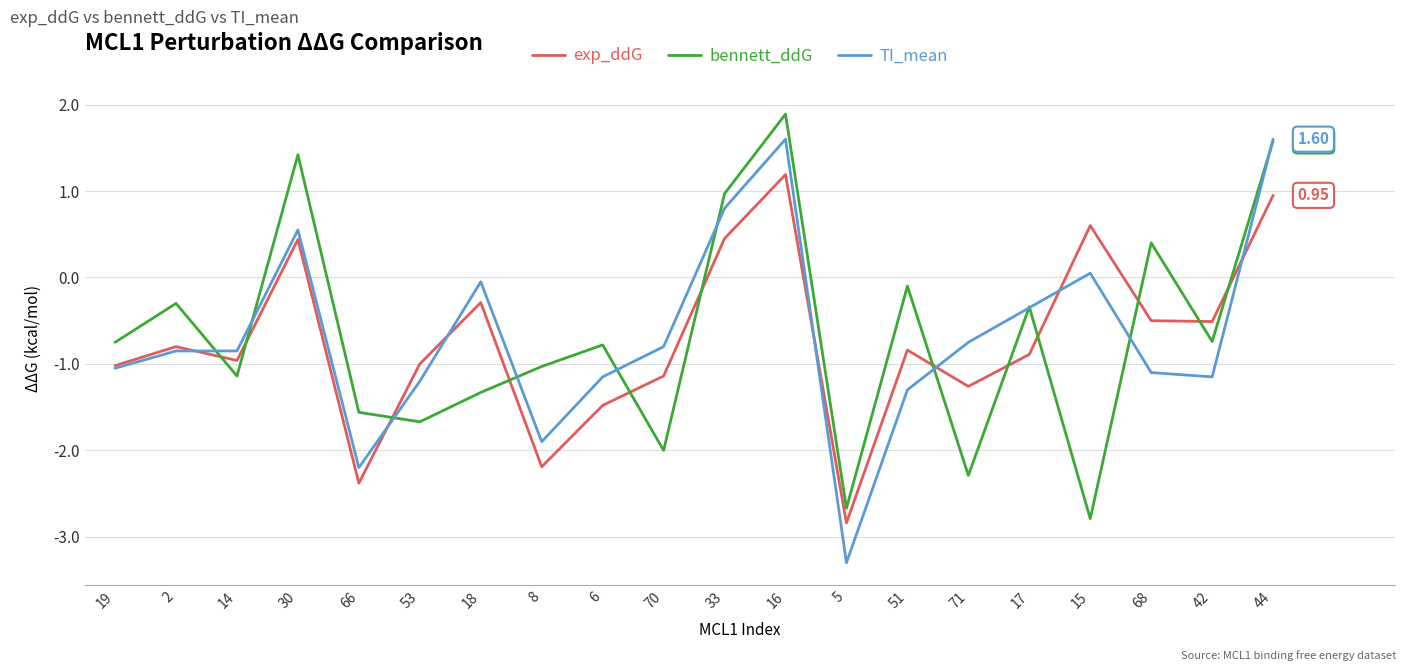

True or false: exp_ddG has a value of 0.2 at 33.

False